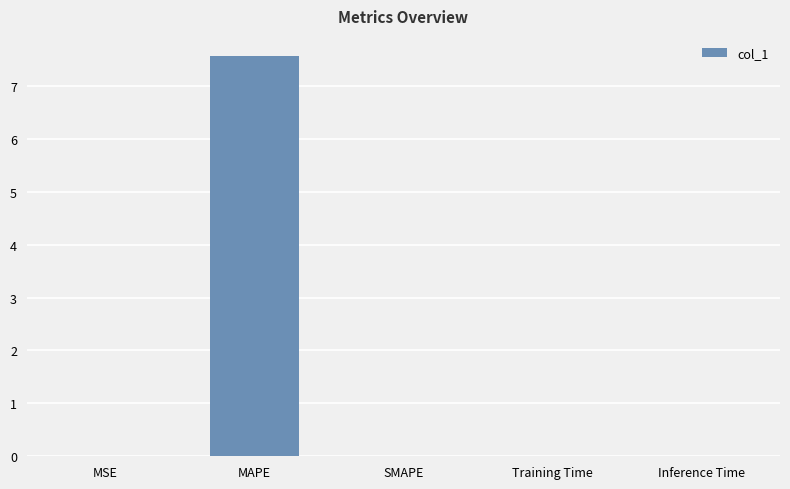

What is the greatest value displayed?

7.6